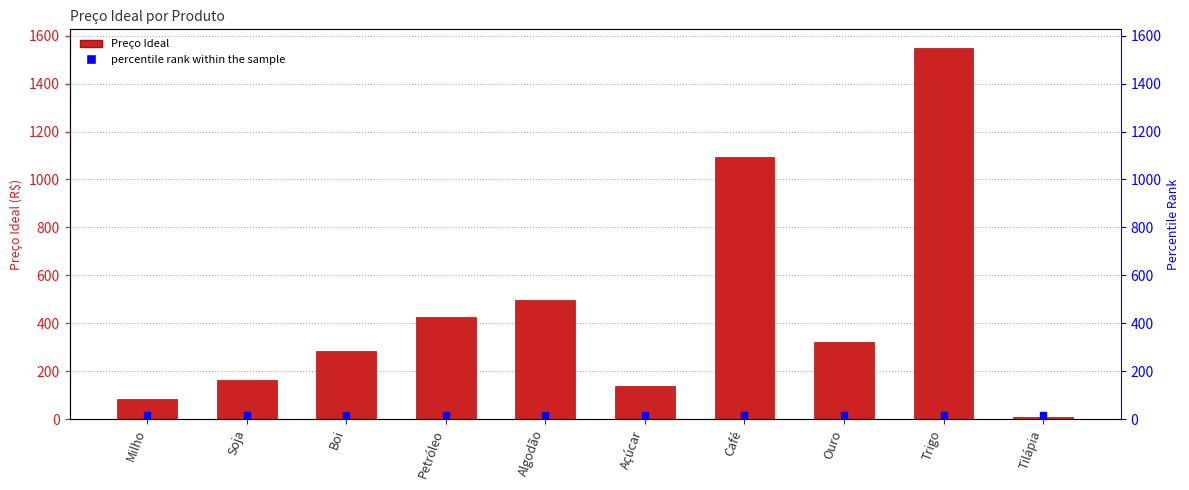

Rank the categories by value from highest to lowest.

Trigo, Café, Algodão, Petróleo, Ouro, Boi, Soja, Açúcar, Milho, Tilápia